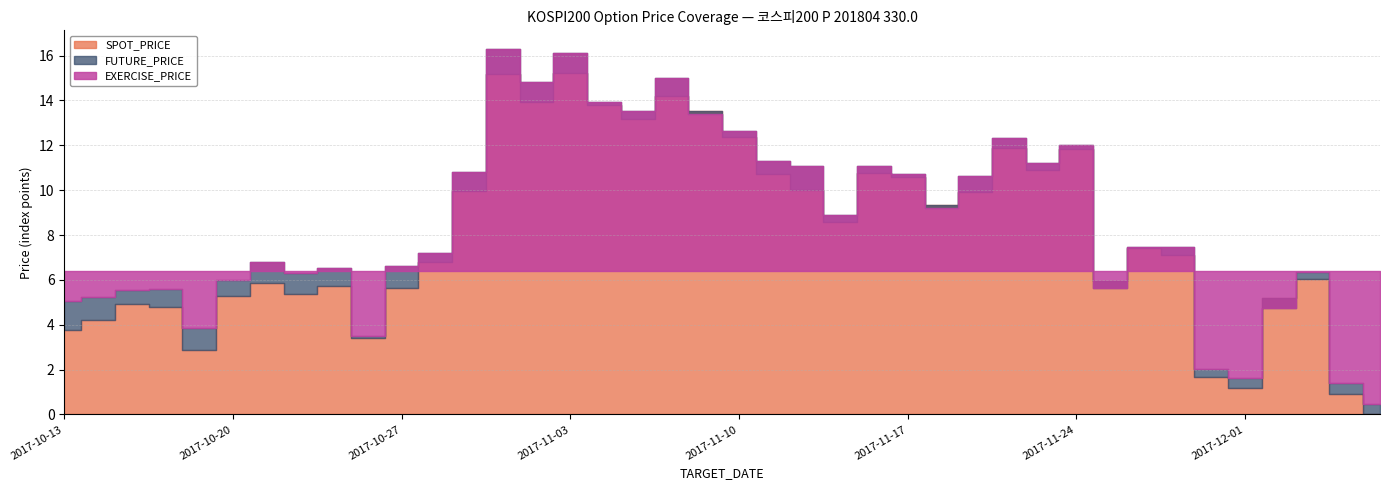

Reading left to right, list all the values displayed in this chart.

SPOT_PRICE: 327.4	327.8	328.5	328.4	326.5	328.9	329.4	329.0	329.3	327.0	329.2	330.4	333.6	338.8	337.5	338.8	337.4	336.8	337.8	337.1	336.0	334.3	333.6	332.2	334.4	334.2	332.9	333.5	335.5	334.5	335.4	329.5	331.0	330.7	325.2	324.8	328.8	329.6	324.5	323.6
FUTURE_PRICE: 328.6	328.9	329.1	329.2	327.4	329.6	330.4	329.9	330.1	327.1	330.2	330.8	334.4	339.9	338.4	339.7	337.5	337.1	338.6	337.0	336.2	334.9	334.6	332.5	334.6	334.3	332.8	334.2	335.9	334.8	335.6	329.2	331.1	331.1	325.6	325.2	328.4	329.9	325.0	324.1
EXERCISE_PRICE: 330.0	330.0	330.0	330.0	330.0	330.0	330.0	330.0	330.0	330.0	330.0	330.0	330.0	330.0	330.0	330.0	330.0	330.0	330.0	330.0	330.0	330.0	330.0	330.0	330.0	330.0	330.0	330.0	330.0	330.0	330.0	330.0	330.0	330.0	330.0	330.0	330.0	330.0	330.0	330.0